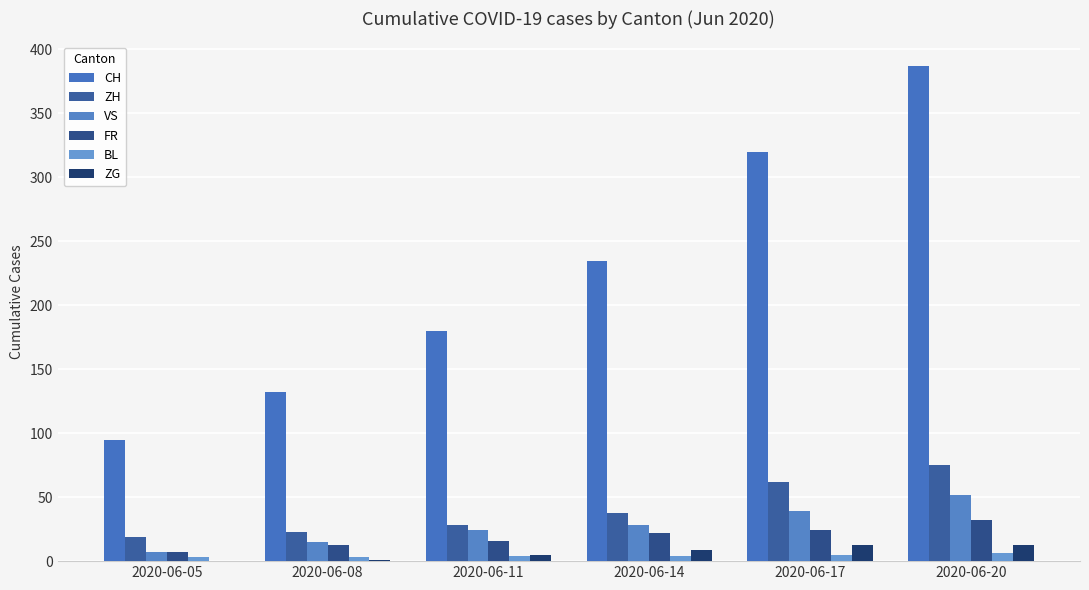

How many series are shown in this chart?

6